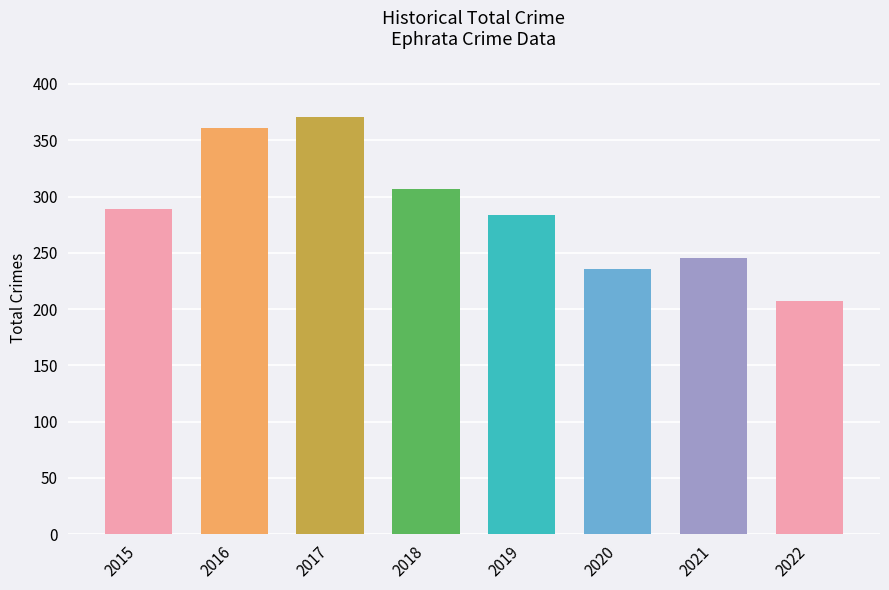

Approximately how many times larger is the value at 2015 compared to 2021?

1.2